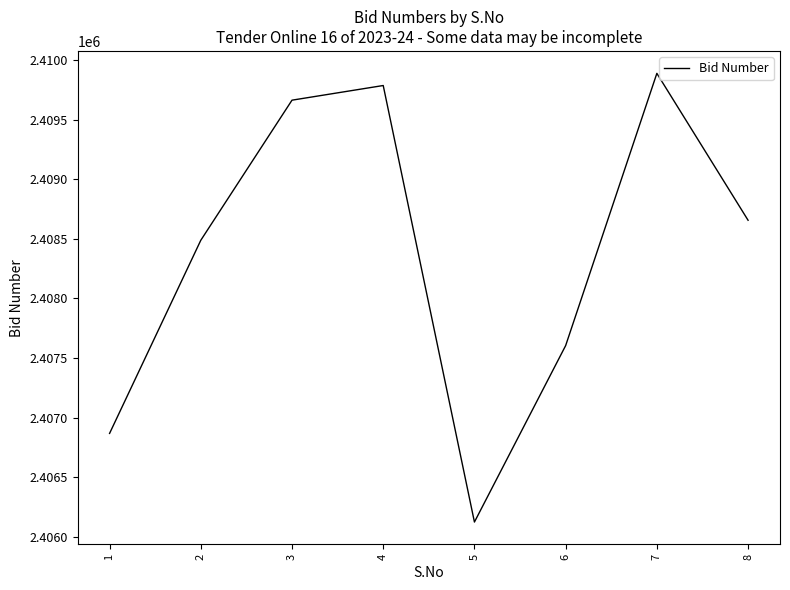

What is the change in value from 1 to 4?

+2920